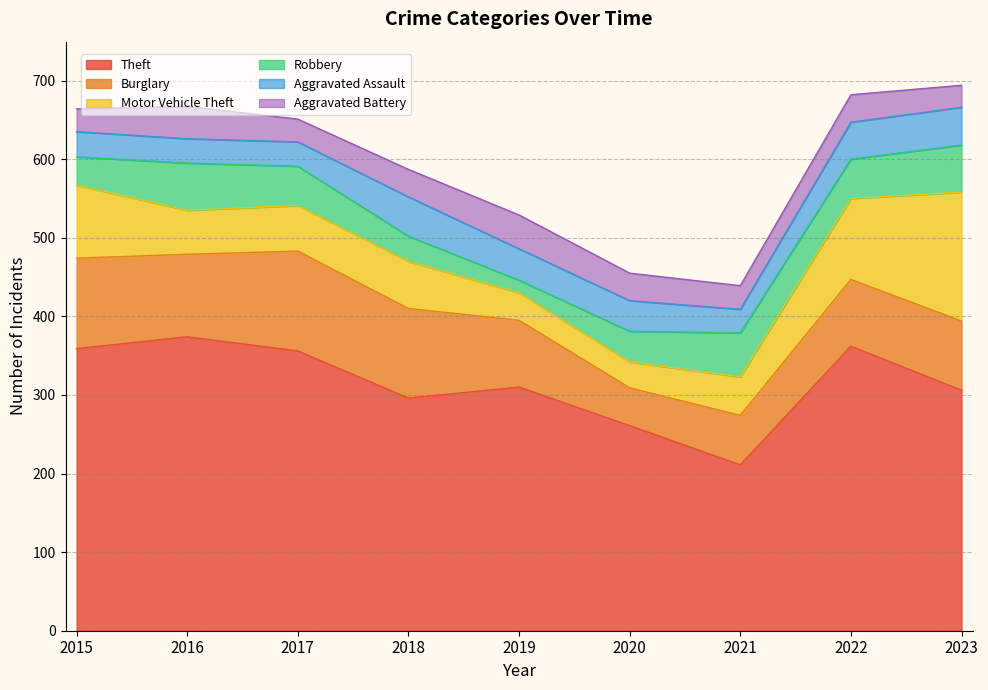

At which category is the sum across all series the highest?

2023